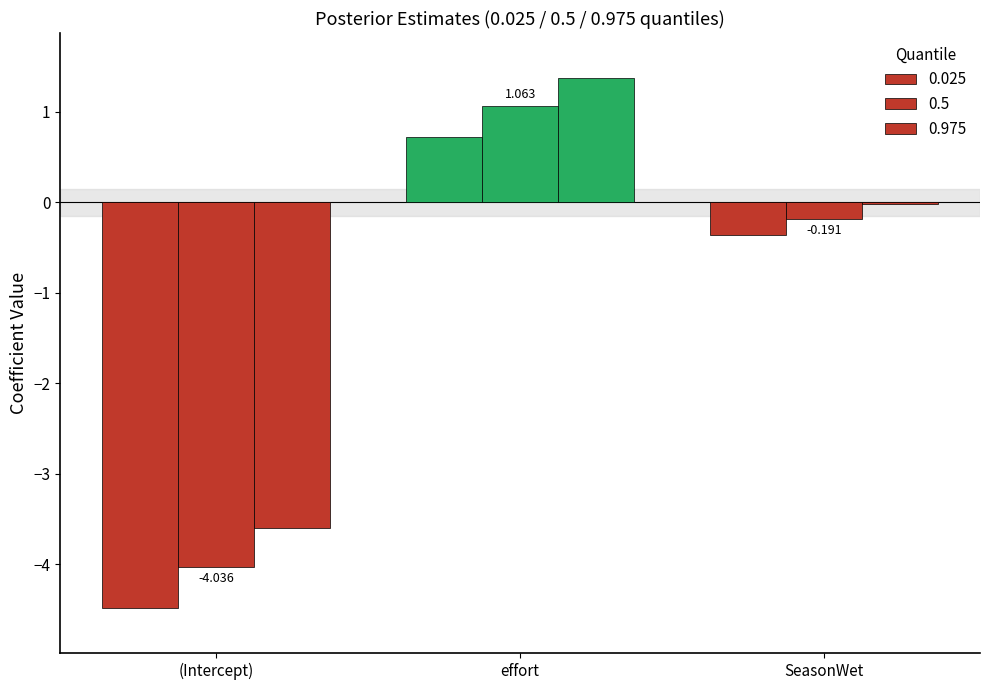

How many groups of bars are there?

3